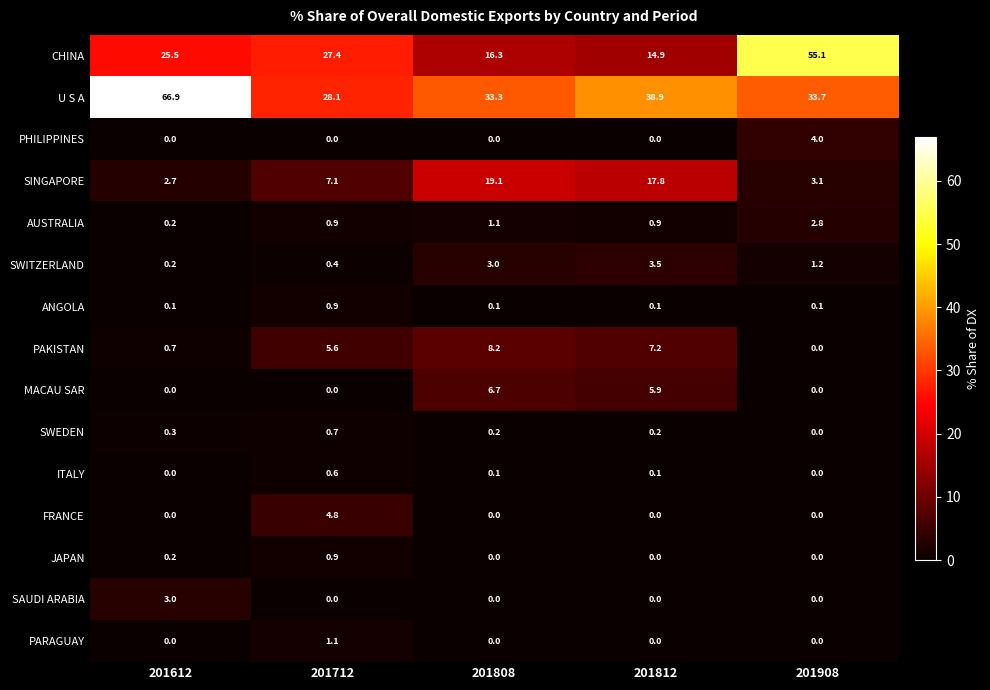

How many categories are shown in the chart?

5